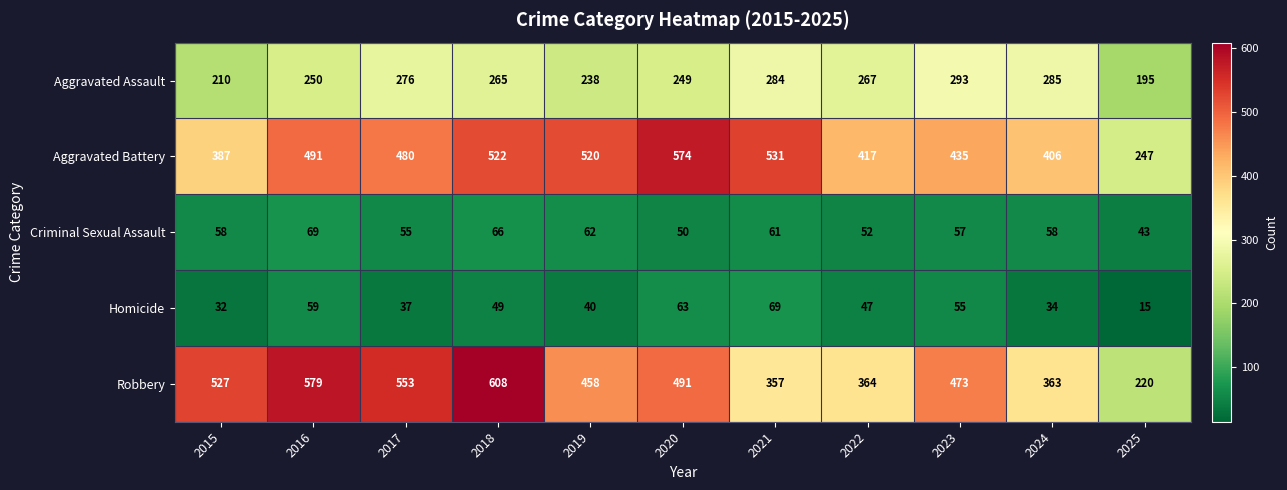

Is it true that Robbery equals 83 at 2022?

False